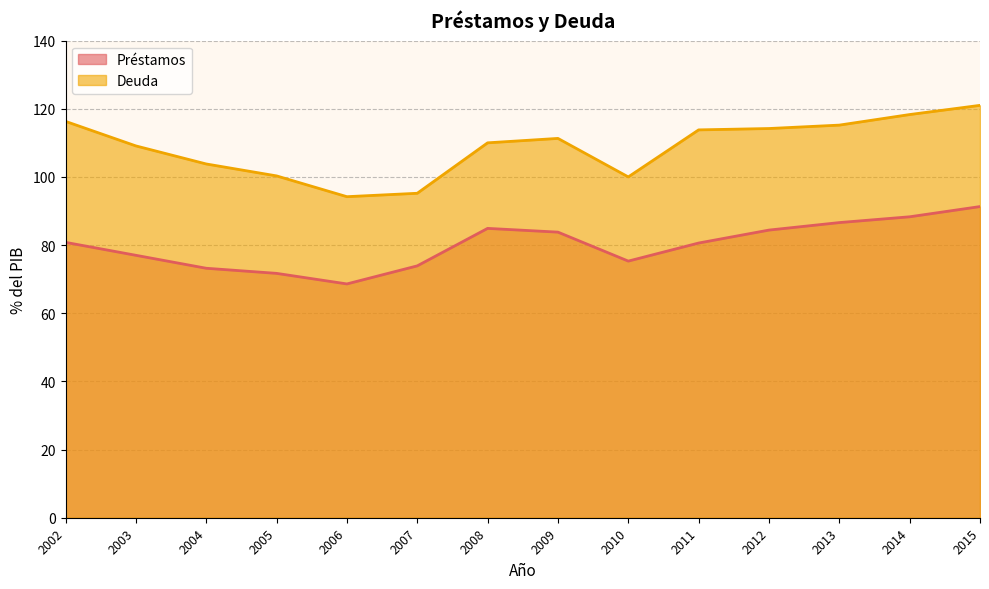

How many lines are shown in the chart?

2